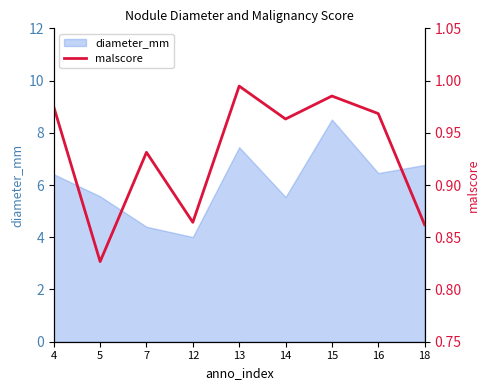

Is it true that the value at 4 is 0.5?

False